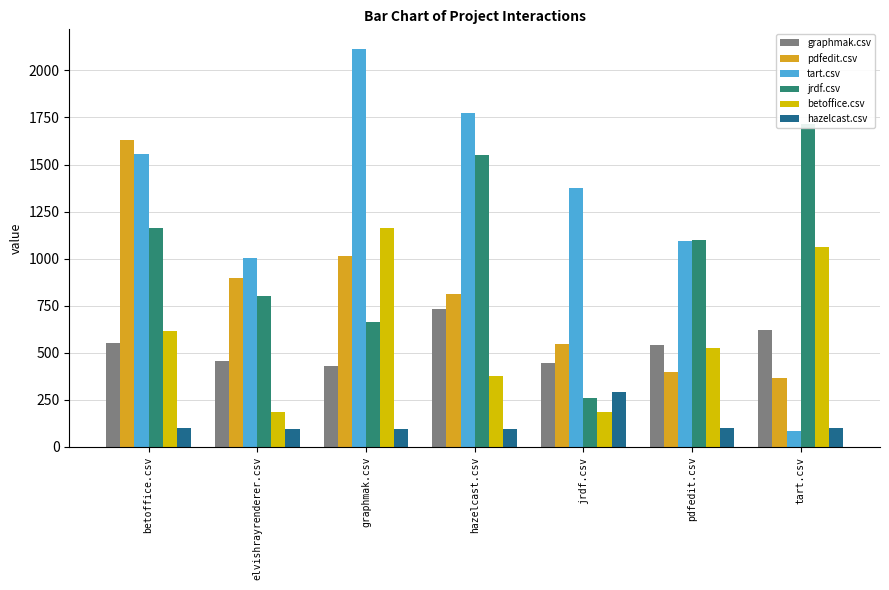

What is the label of the 4th bar from the right?

hazelcast.csv